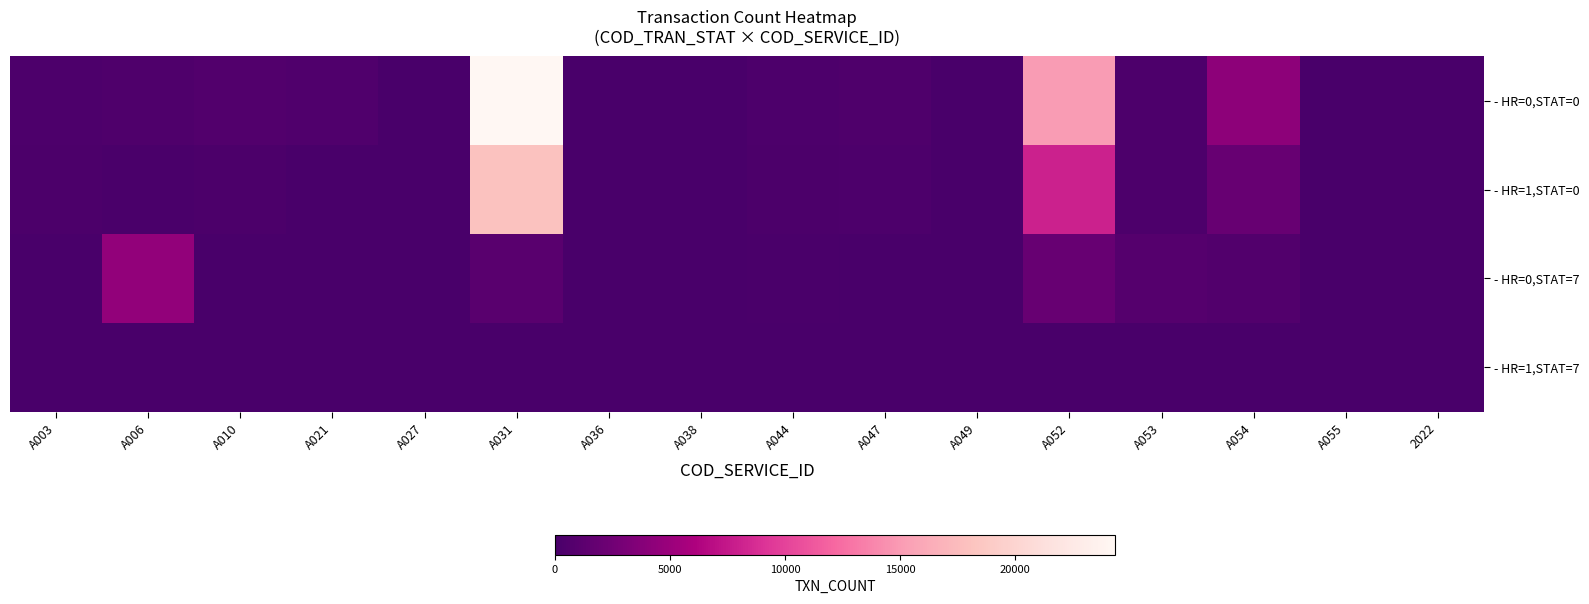

What is the total value across all series at A044?

696